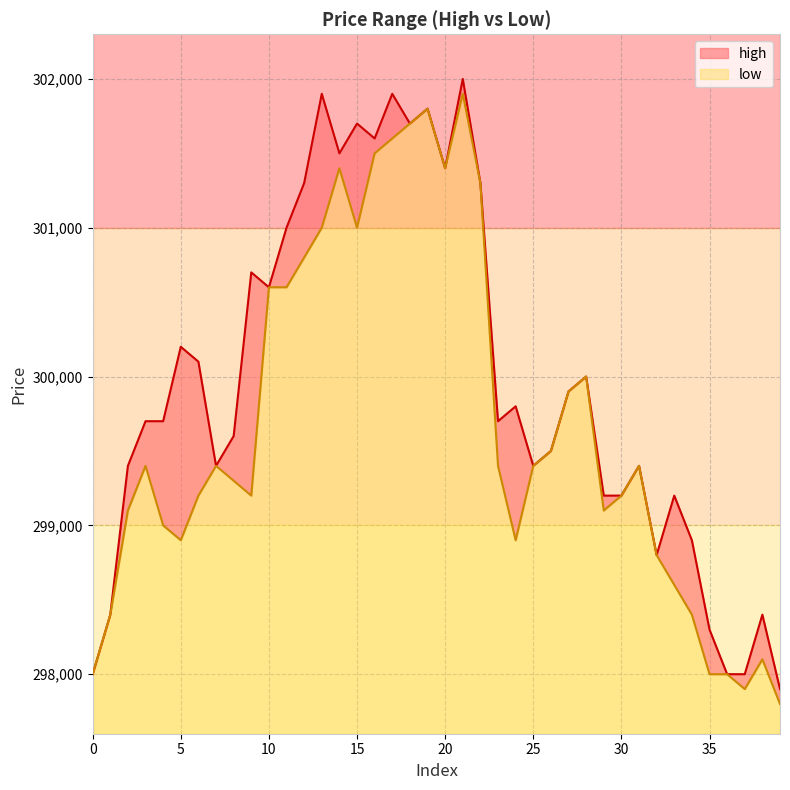

Which category has the lowest value in the high series?

39